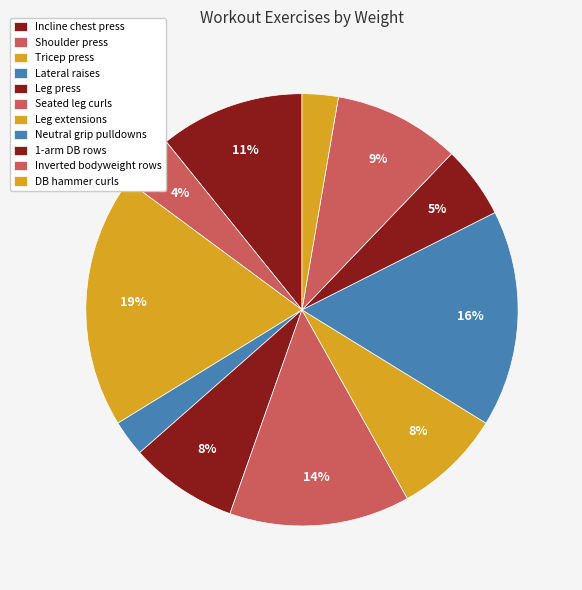

Count the number of slices in the pie.

11